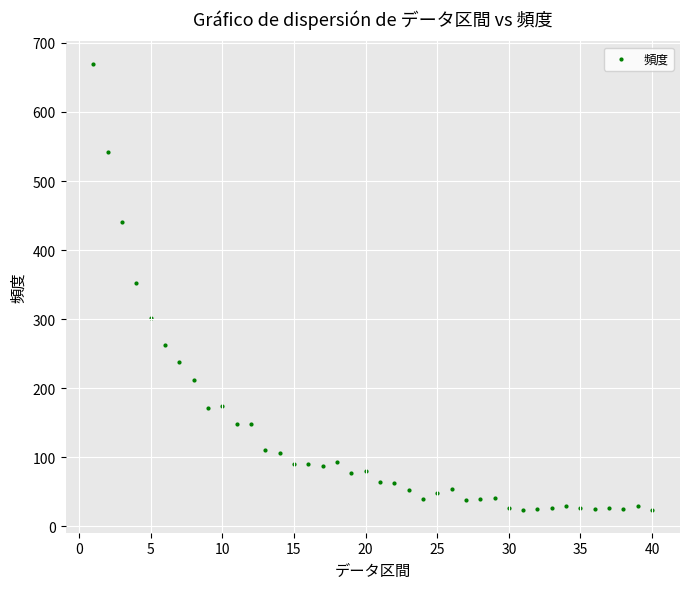

What is the range of X values (max minus min)?

39